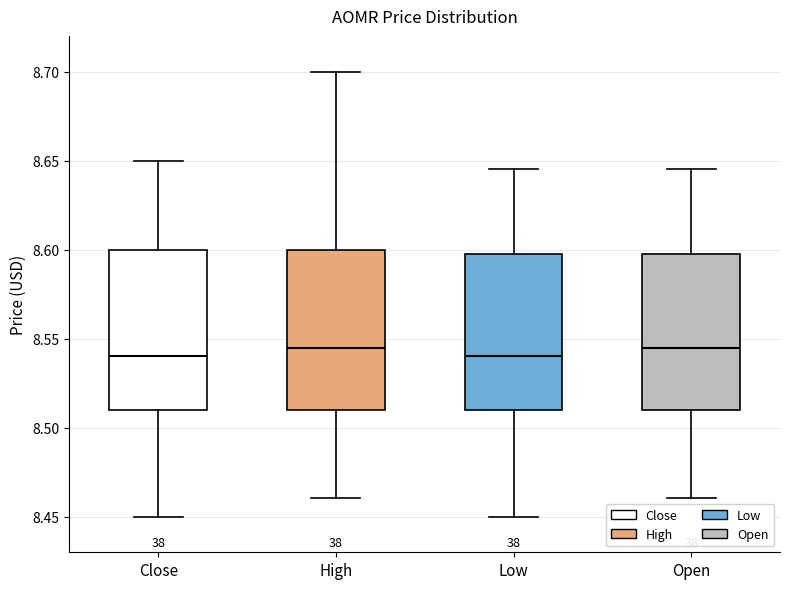

Reading left to right, read every box against the y-axis: the position of its median line, the range the box covers, and the ends of its whiskers. The values are not printed on the chart, so give them approximately, as read against the axis.

Close: median 8.540, box 8.510 to 8.600, whiskers 8.450 to 8.650
High: median 8.545, box 8.510 to 8.600, whiskers 8.460 to 8.700
Low: median 8.540, box 8.510 to 8.600, whiskers 8.450 to 8.645
Open: median 8.545, box 8.510 to 8.600, whiskers 8.460 to 8.645